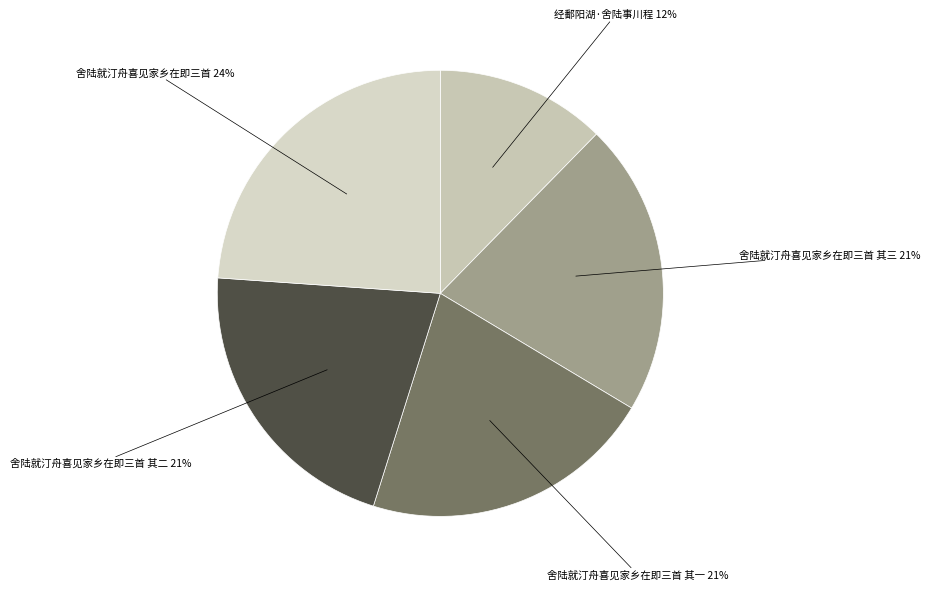

The 舍陆就汀舟喜见家乡在即三首 其三 slice represents 21% of the pie. True or false?

True